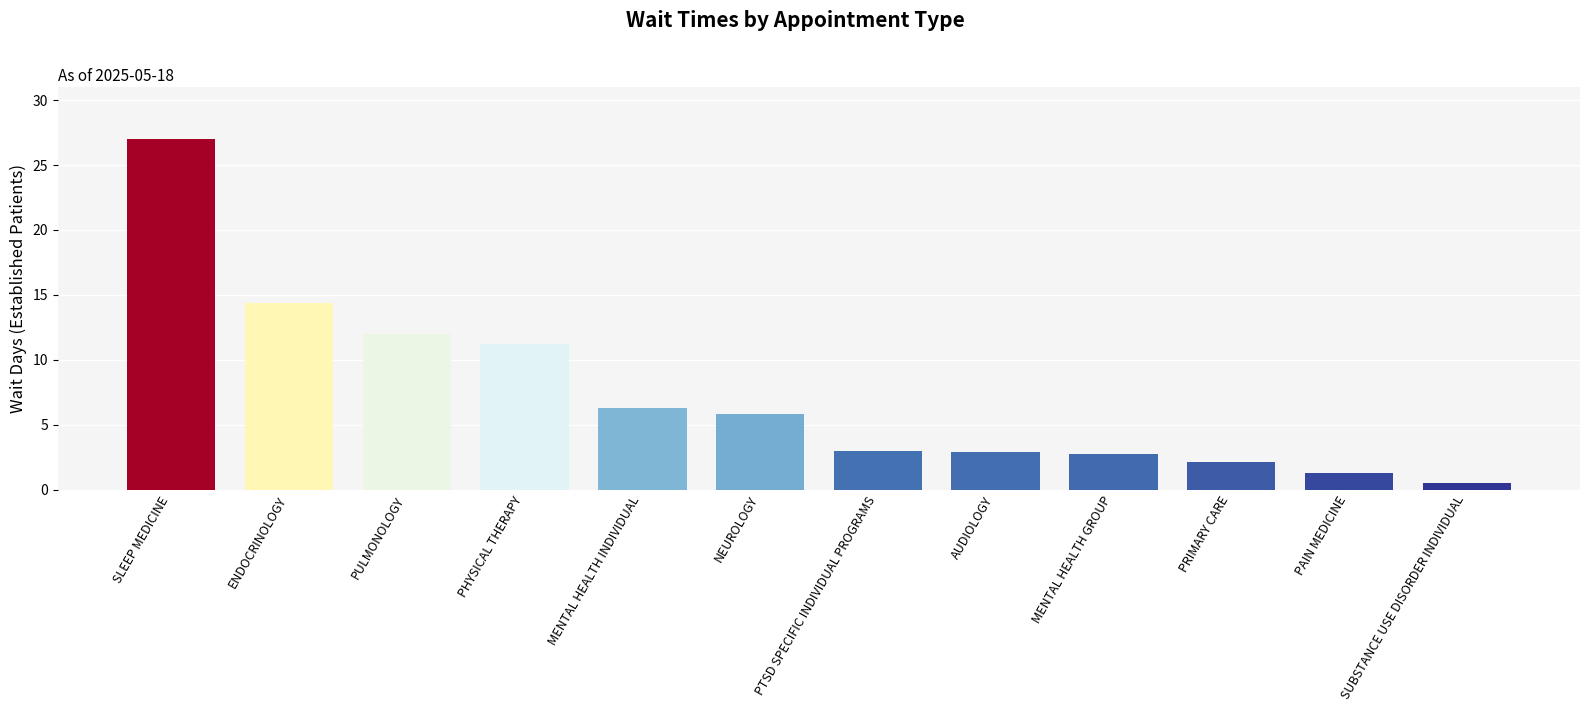

What is the greatest value displayed?

27.0